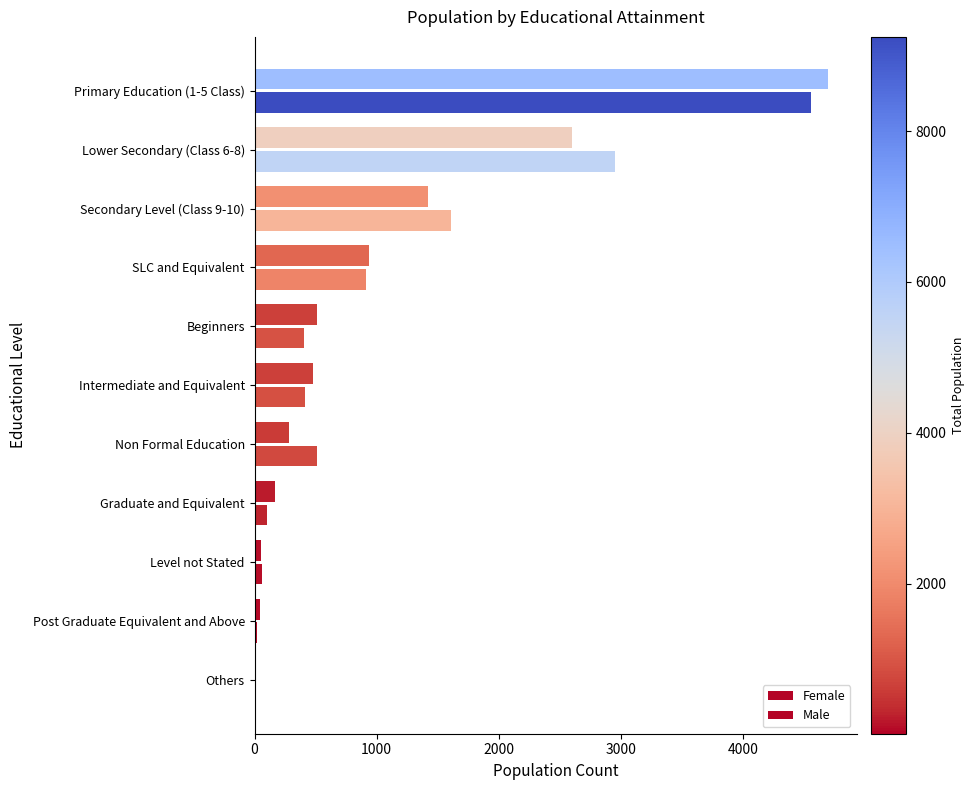

Which series has the largest range (max minus min)?

Male